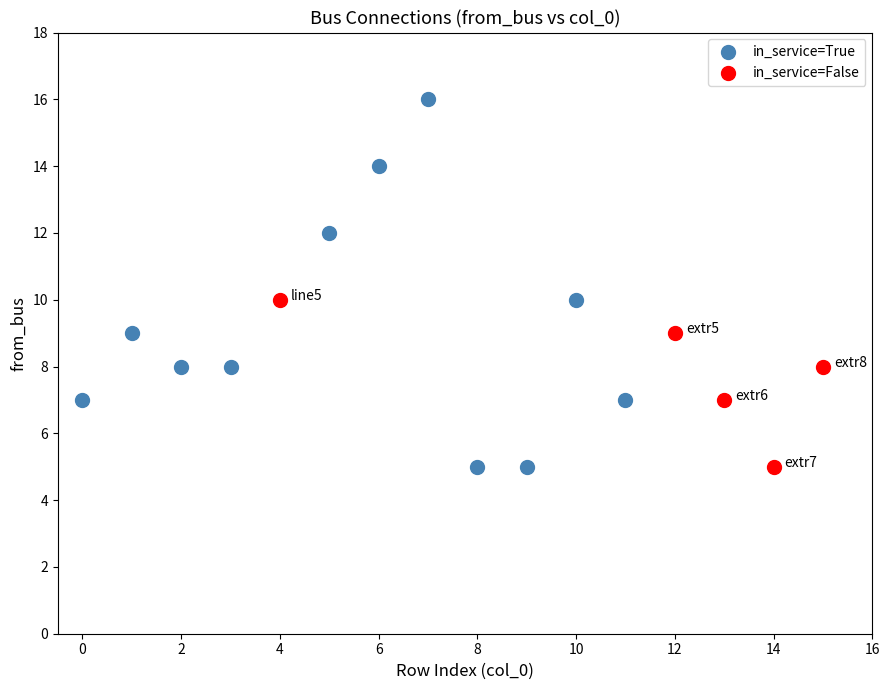

Which series contains the highest Y value?

in_service=True